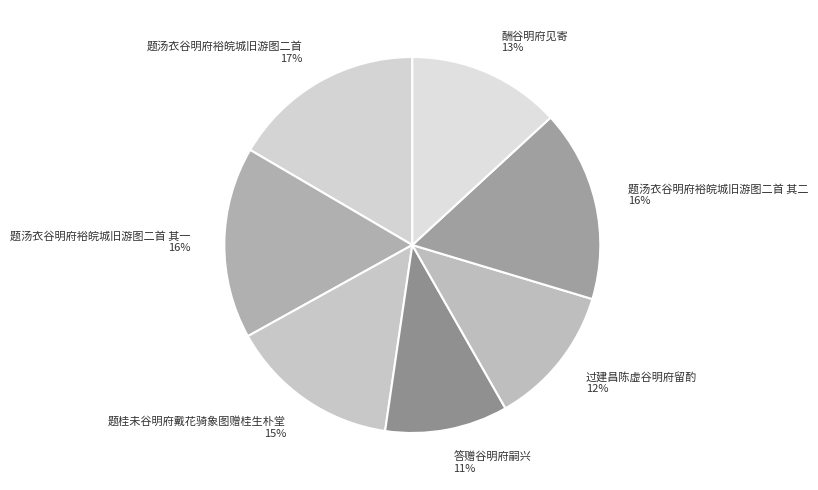

True or false: 题汤衣谷明府裕皖城旧游图二首 其二 16% accounts for 9% of the total.

False